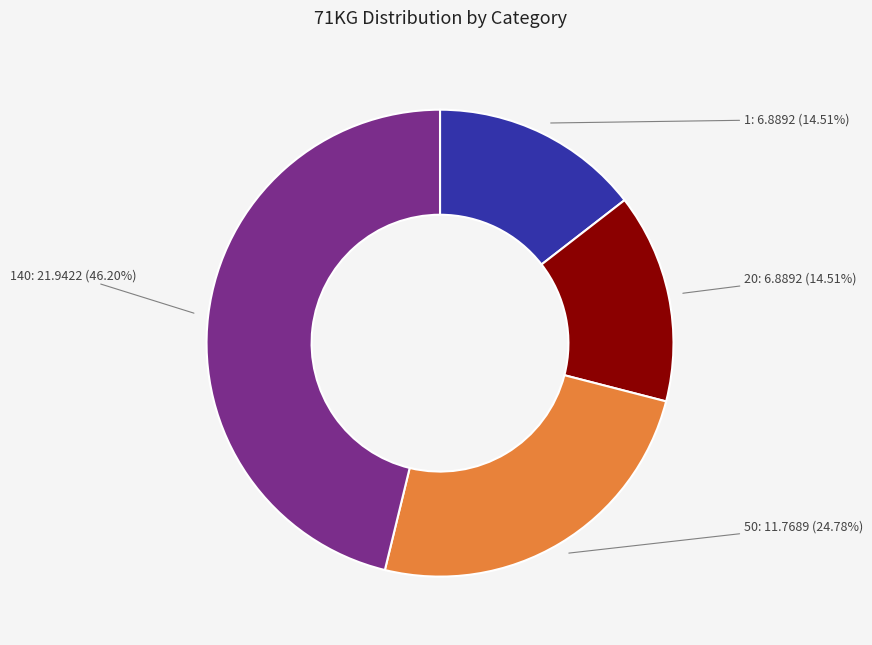

What is the largest slice in the pie chart?

140